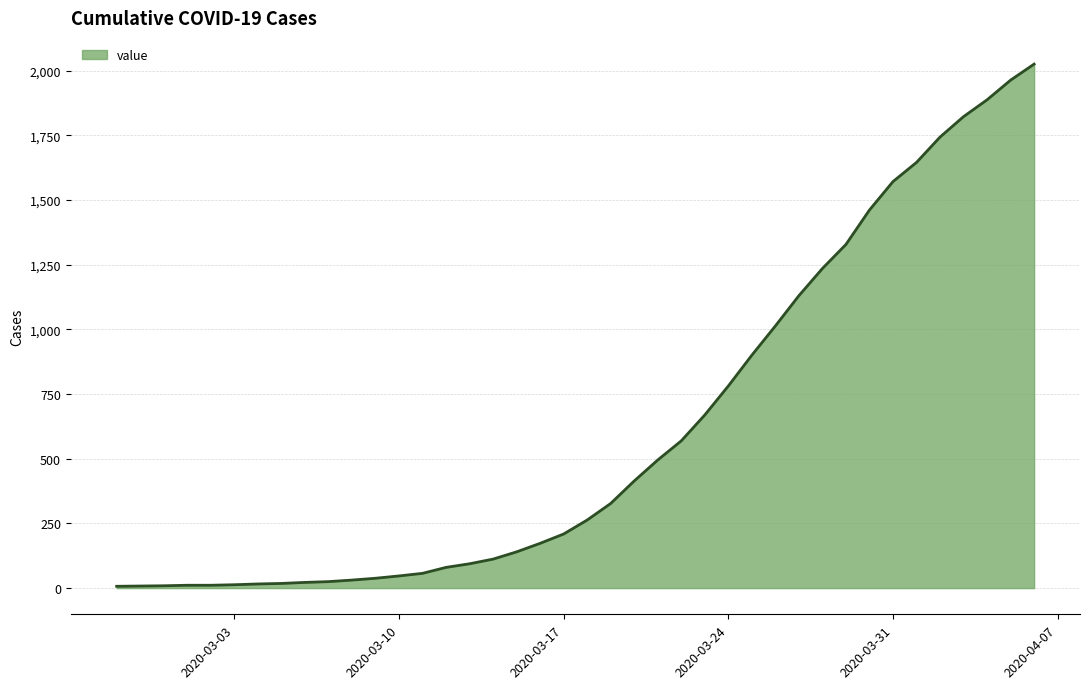

What is the greatest value displayed?

2025